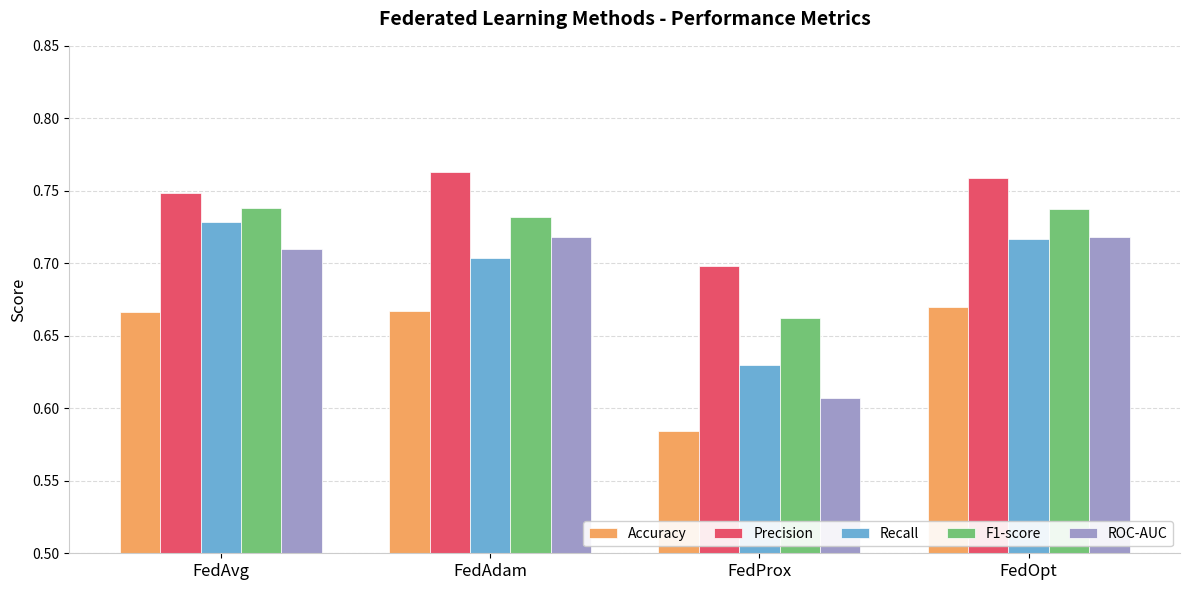

List the series in order of their peak value, highest first.

Precision, F1-score, Recall, ROC-AUC, Accuracy